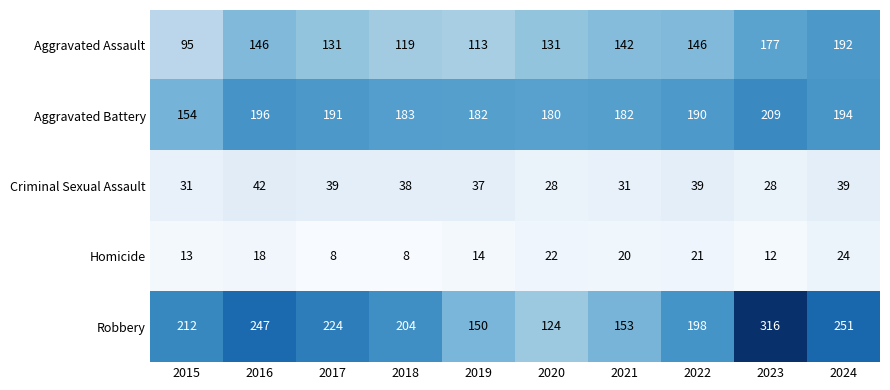

Which series has the largest total across all categories?

Robbery